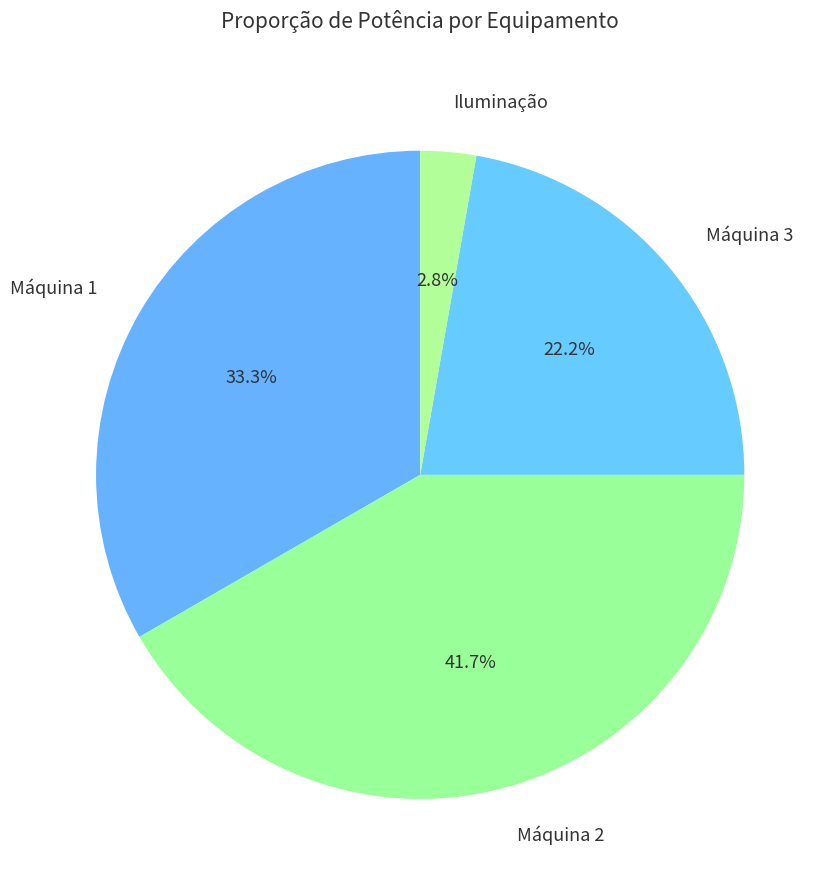

Is there any slice that represents more than half of the pie?

No